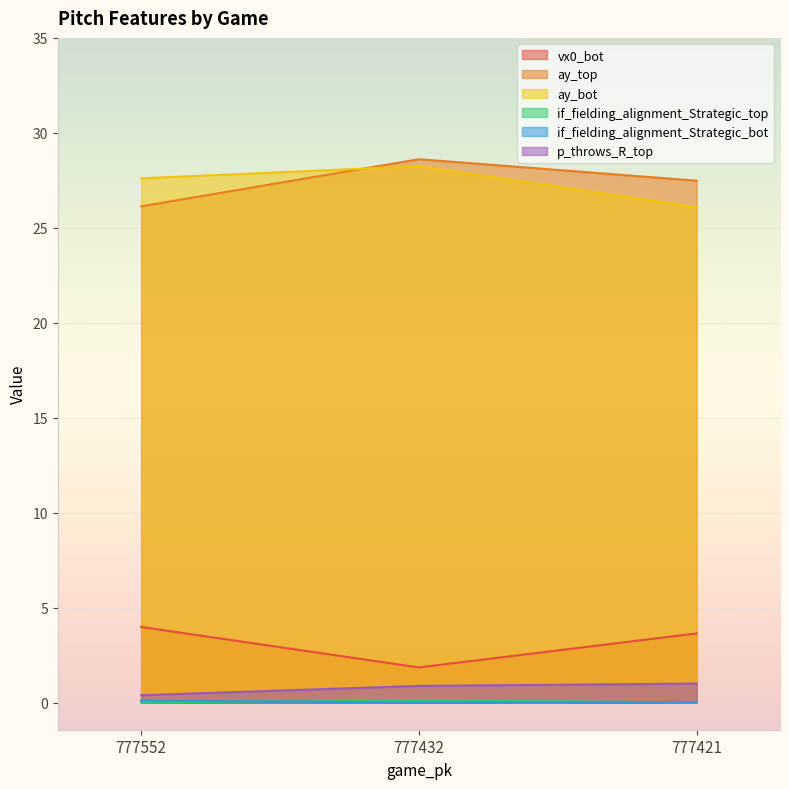

Reading right to left, what are all the values shown in this chart?

vx0_bot: 3.6	1.9	4.0
ay_top: 27.5	28.6	26.1
ay_bot: 26.1	28.2	27.6
if_fielding_alignment_Strategic_top: 0.0	0.1	0.0
if_fielding_alignment_Strategic_bot: 0.0	0.0	0.1
p_throws_R_top: 1.0	0.9	0.4